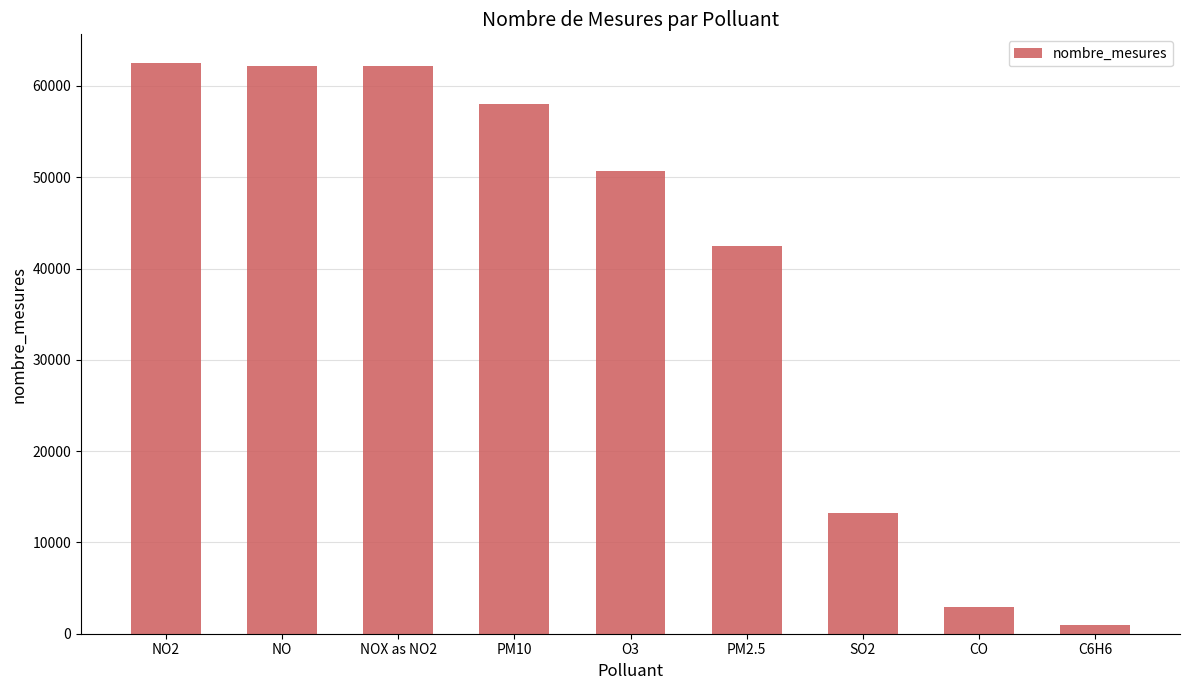

How many distinct data groups are displayed?

1